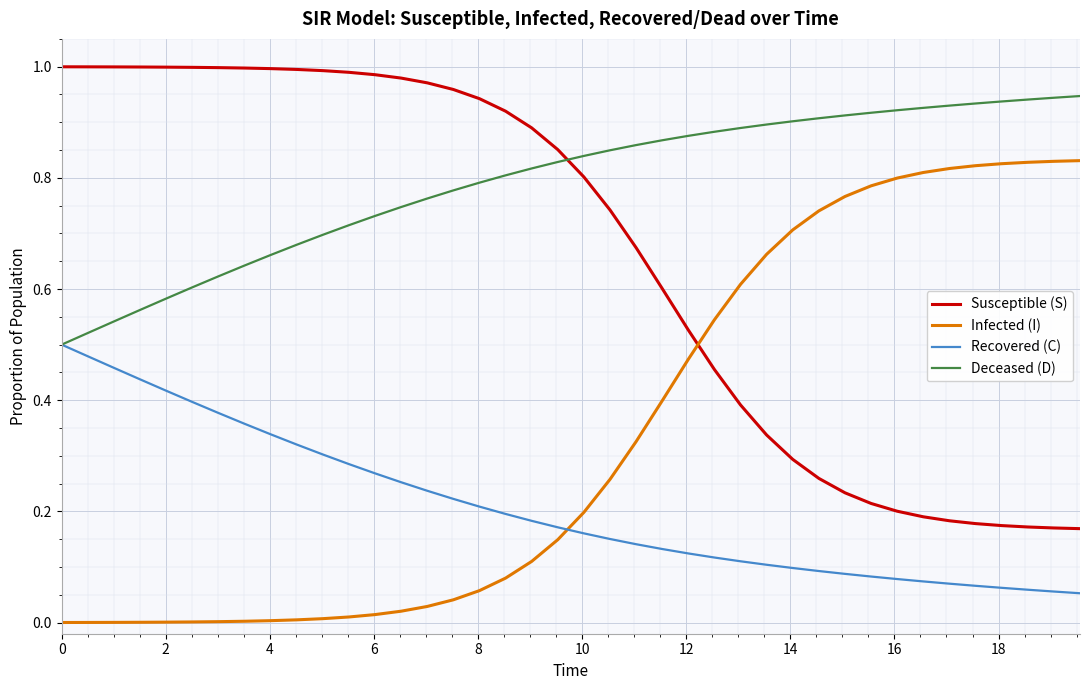

List the series in order of their overall mean, lowest first.

Recovered (C), Infected (I), Susceptible (S), Deceased (D)